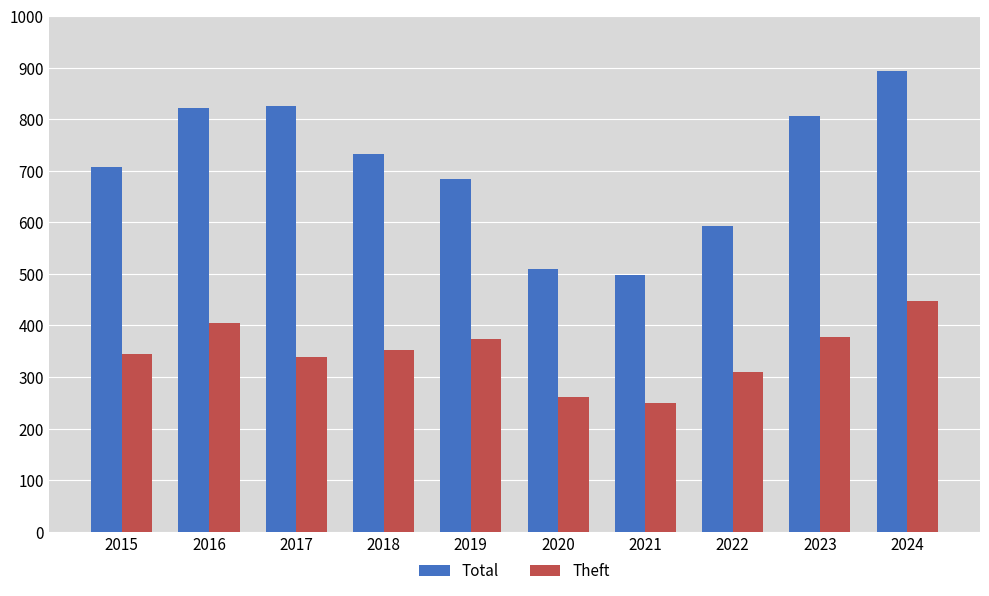

Rank the series at 2020 from highest to lowest value.

Total, Theft